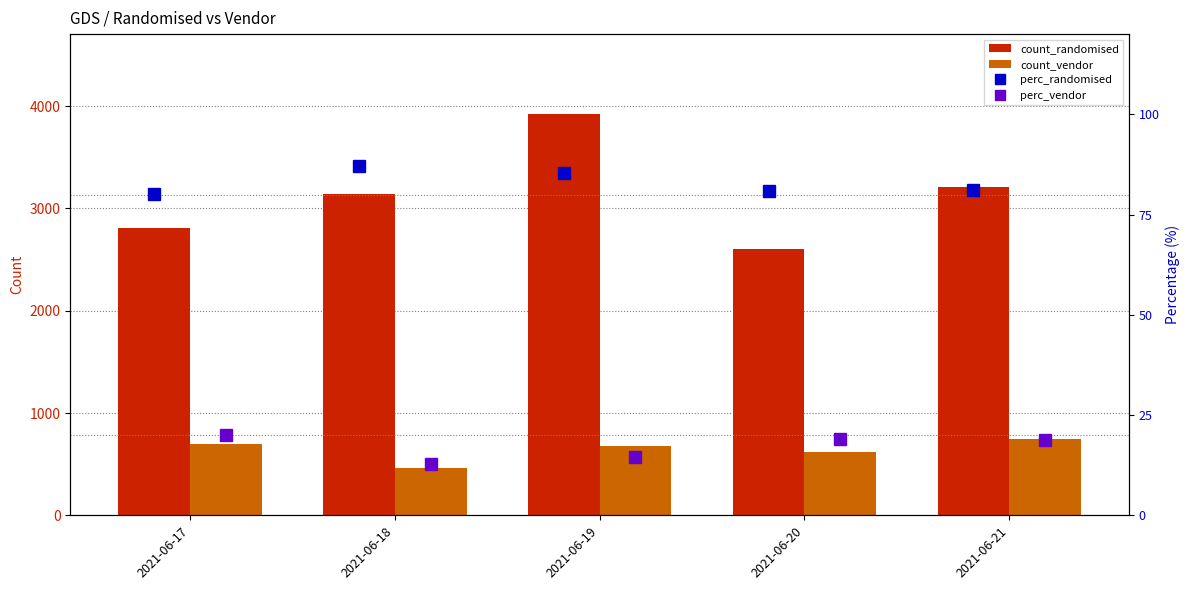

Does the chart contain stacked bars?

No